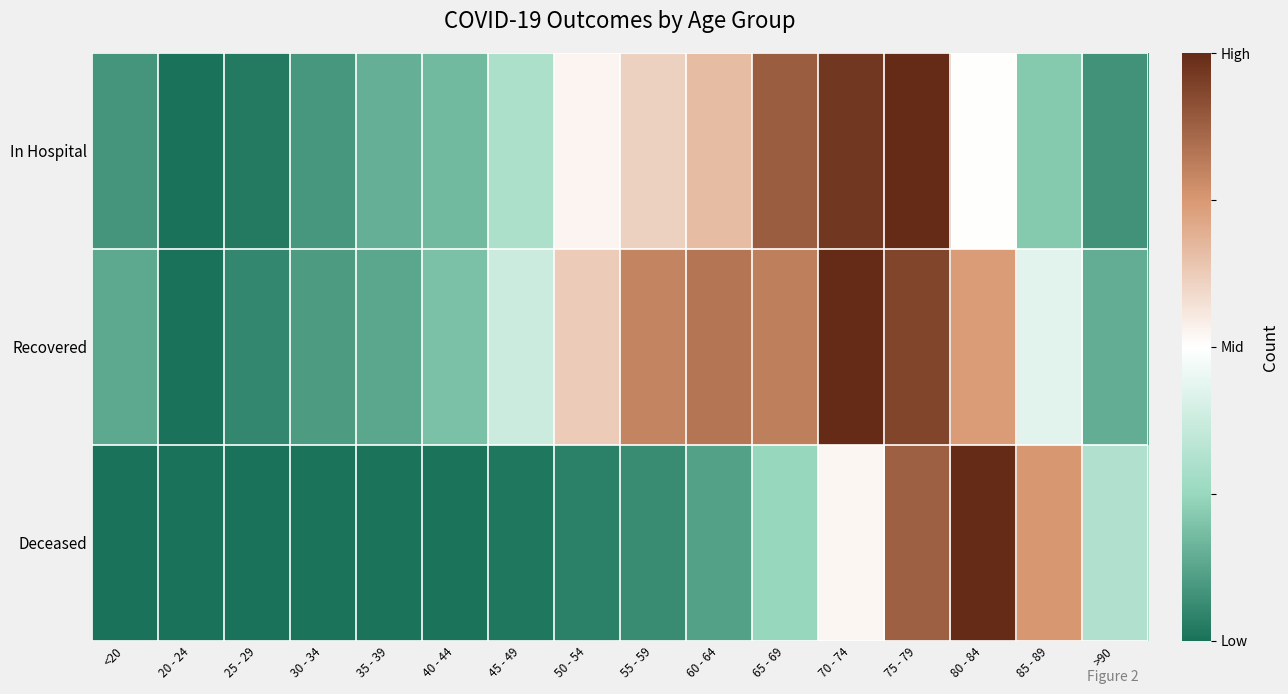

Which has a higher value, 85 - 89 or 75 - 79?

75 - 79